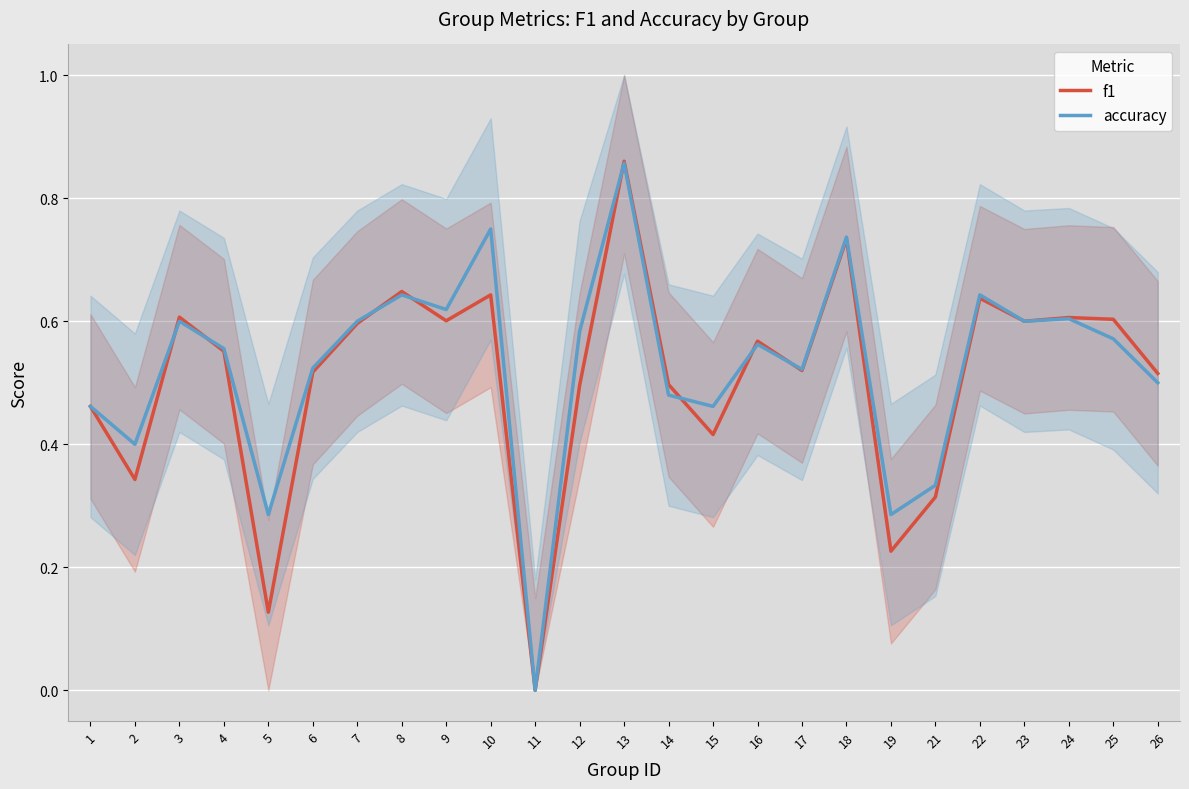

What is the sum of the f1 values at 24 and 10?

1.2